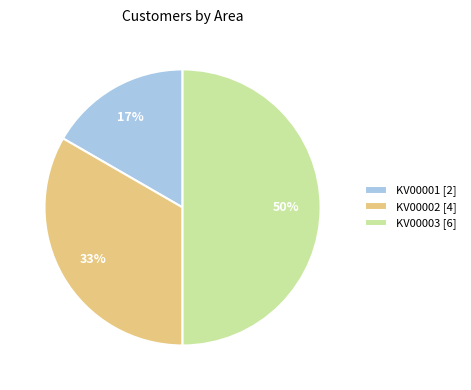

How many slices are in this pie chart?

3